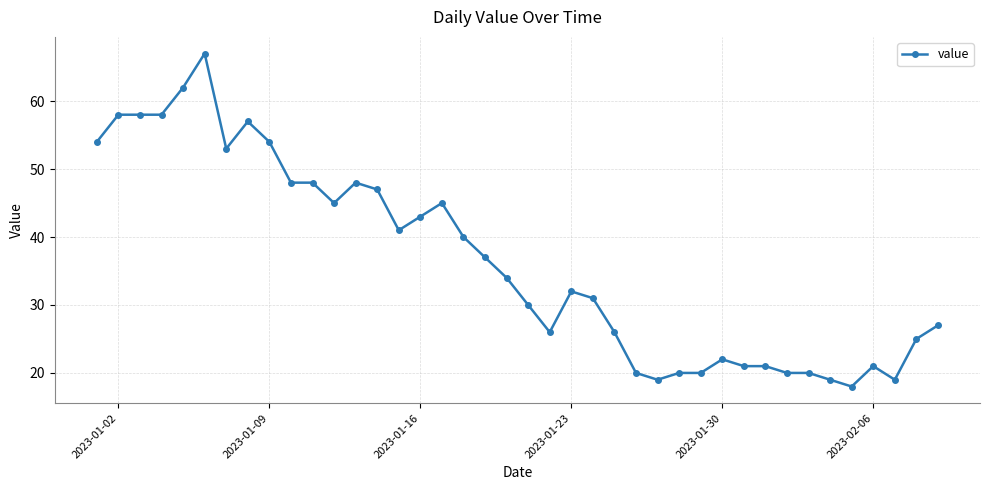

How many categories are shown in the chart?

40